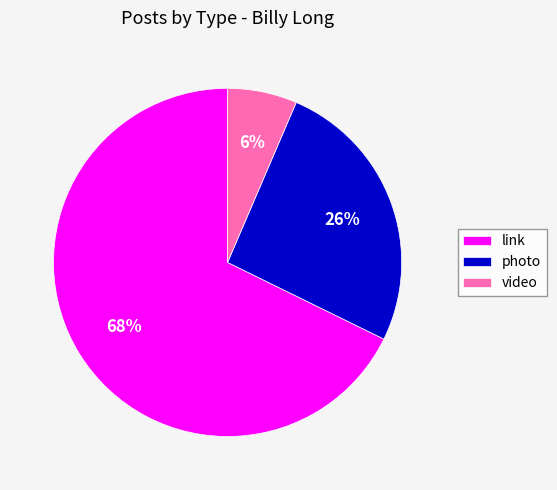

True or false: photo accounts for 12% of the total.

False